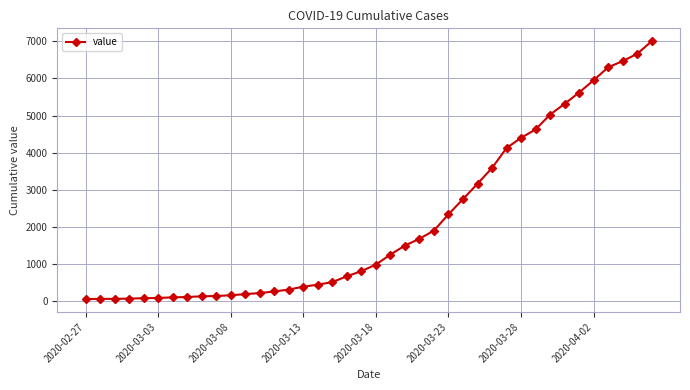

What is the greatest value displayed?

7002